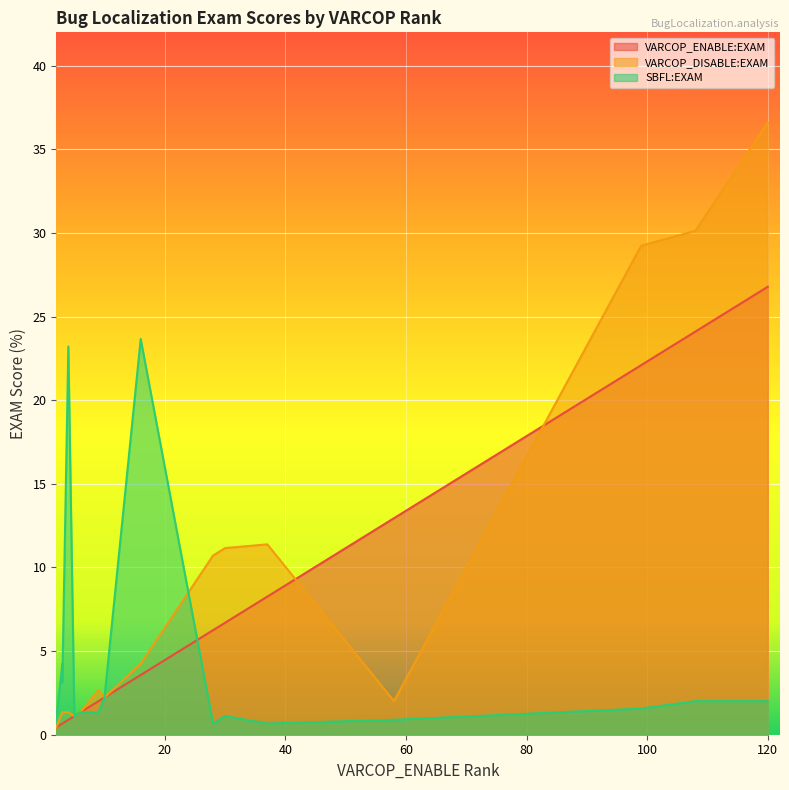

List the series in order of their peak value, lowest first.

SBFL:EXAM, VARCOP_ENABLE:EXAM, VARCOP_DISABLE:EXAM